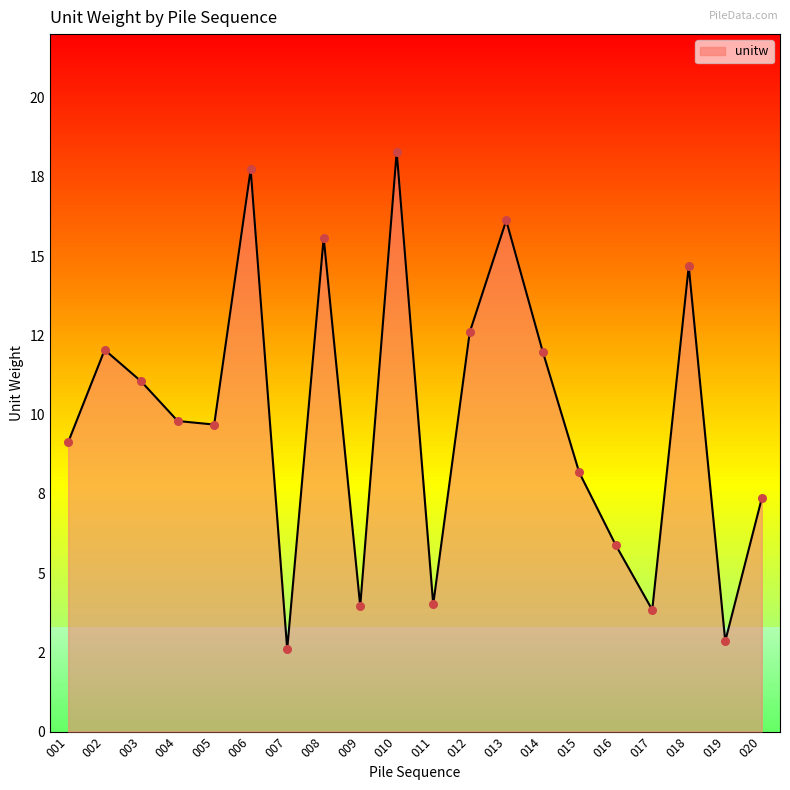

What is the ratio of the value at 012 to the value at 008?

0.8